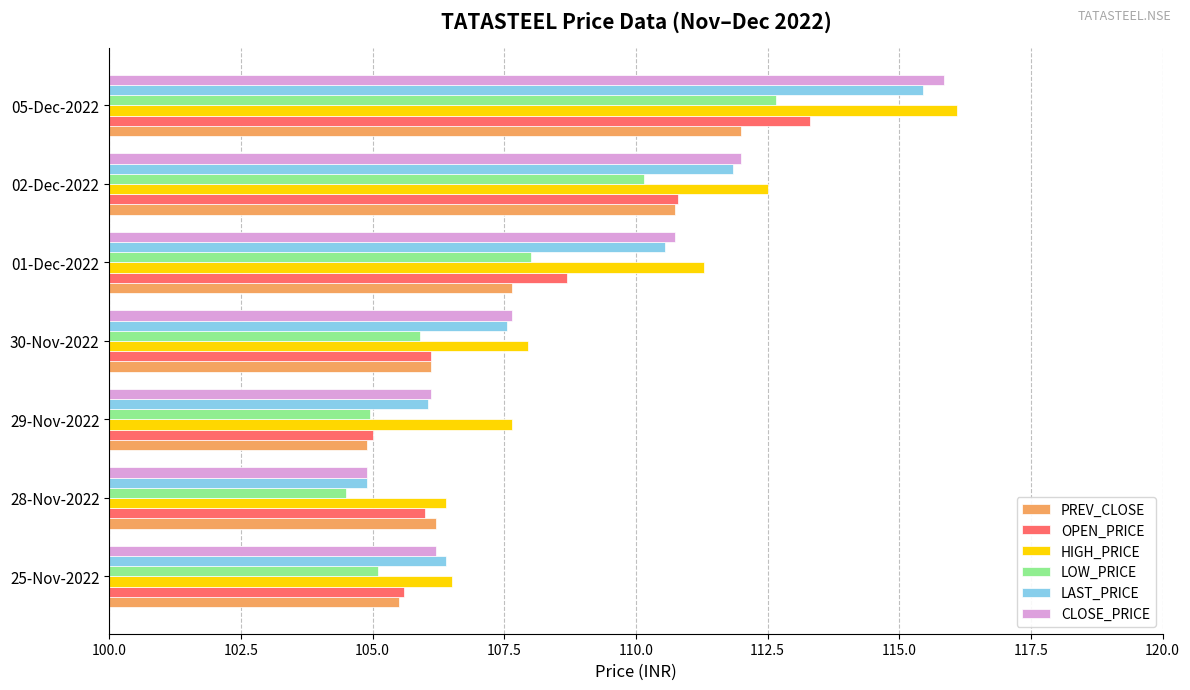

Is the value of OPEN_PRICE at 30-Nov-2022 greater than the value of HIGH_PRICE at 05-Dec-2022?

No